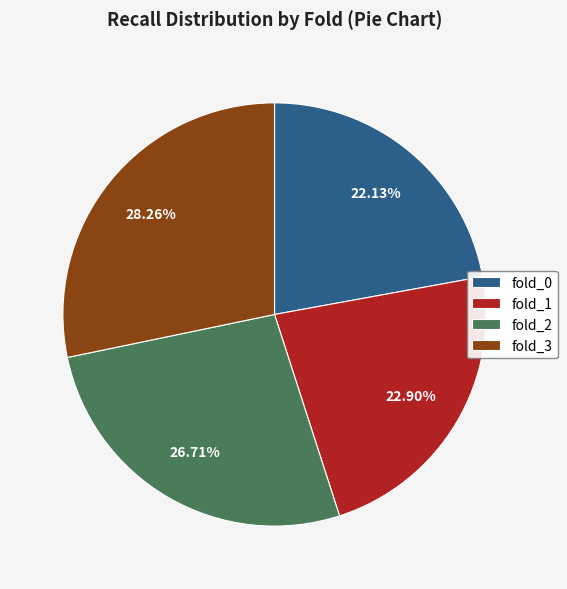

Combined, what portion of the pie is fold_0 and fold_2?

48.8%